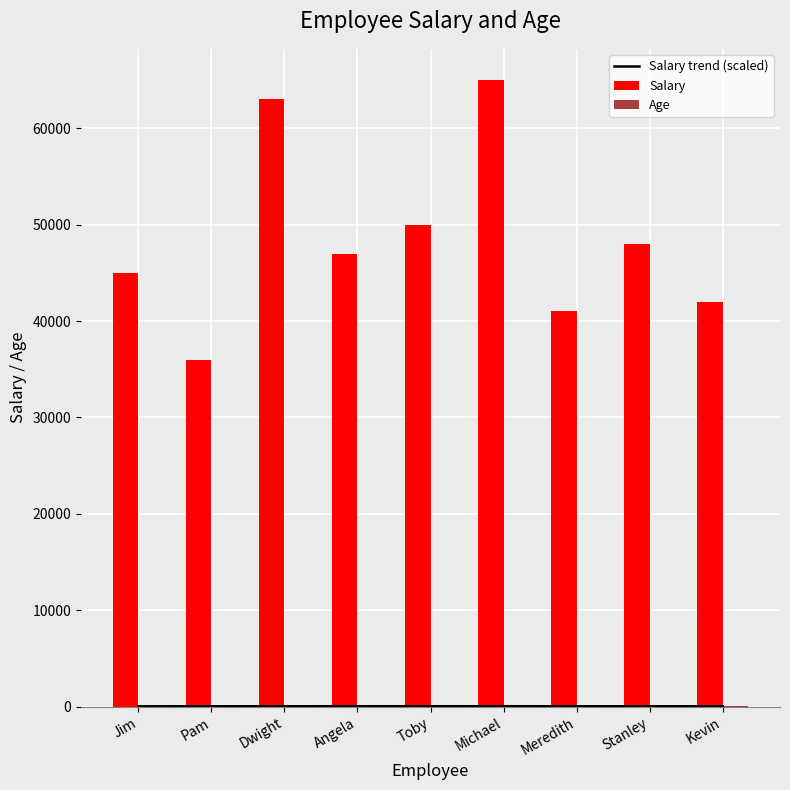

True or false: Salary trend (scaled) has a value of 25.8 at Kevin.

True